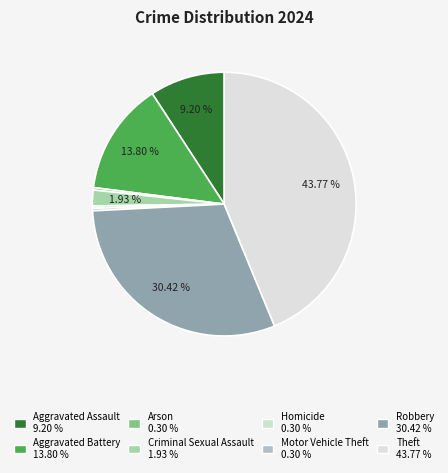

To the nearest percent, what is the difference between the Criminal Sexual Assault and Motor Vehicle Theft slice percentages?

2%